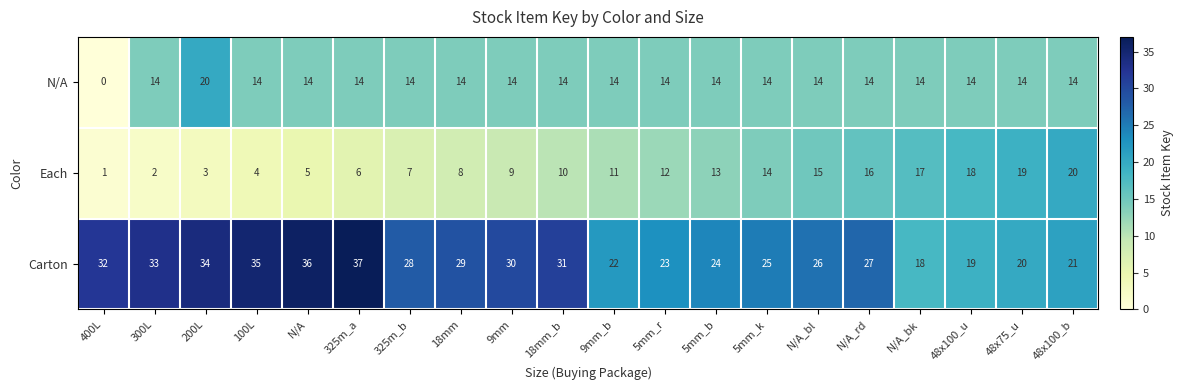

Which series has the widest spread of values?

N/A